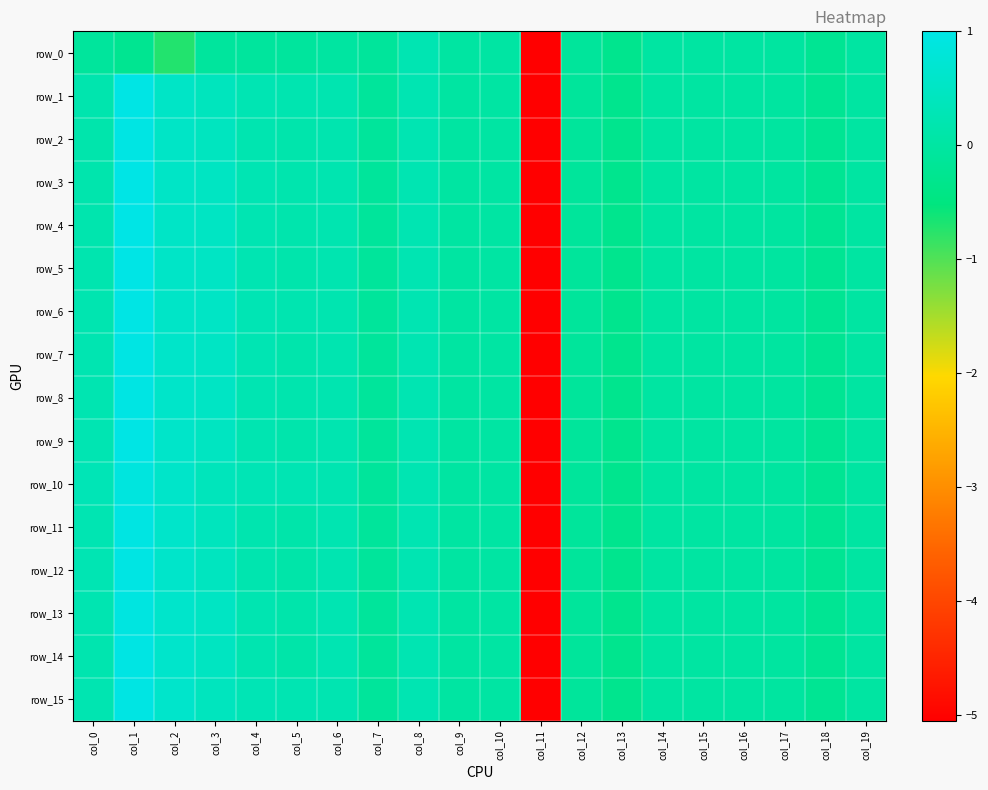

The value of row_14 at col_10 is 0.0. True or false?

True